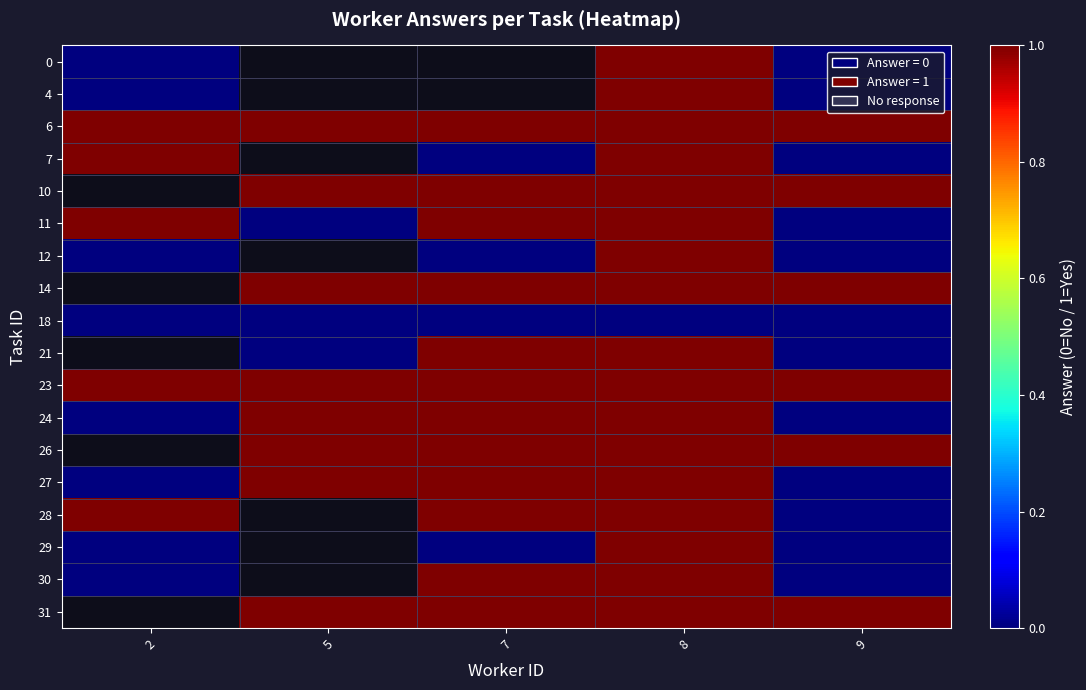

What is the sum of the row_2 values at 8 and 2?

2.0